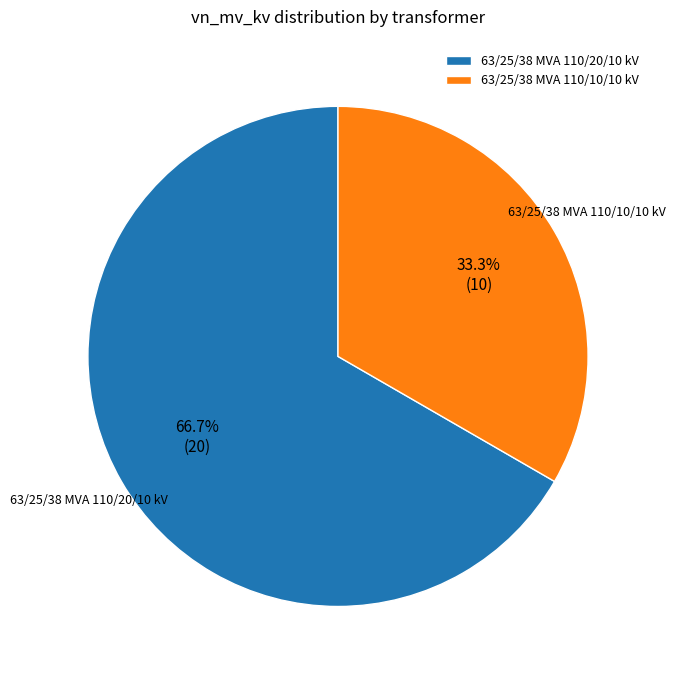

The 63/25/38 MVA 110/10/10 kV slice represents 33% of the pie. True or false?

True